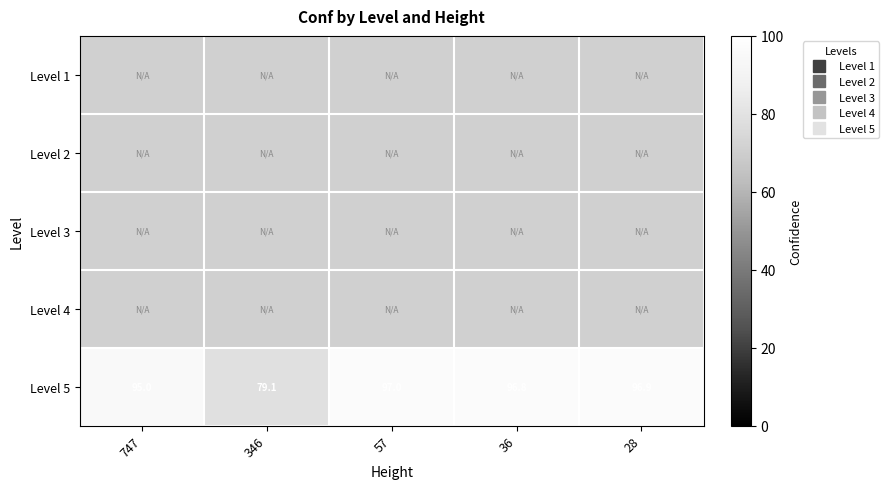

Which series has the largest total across all categories?

Level 5